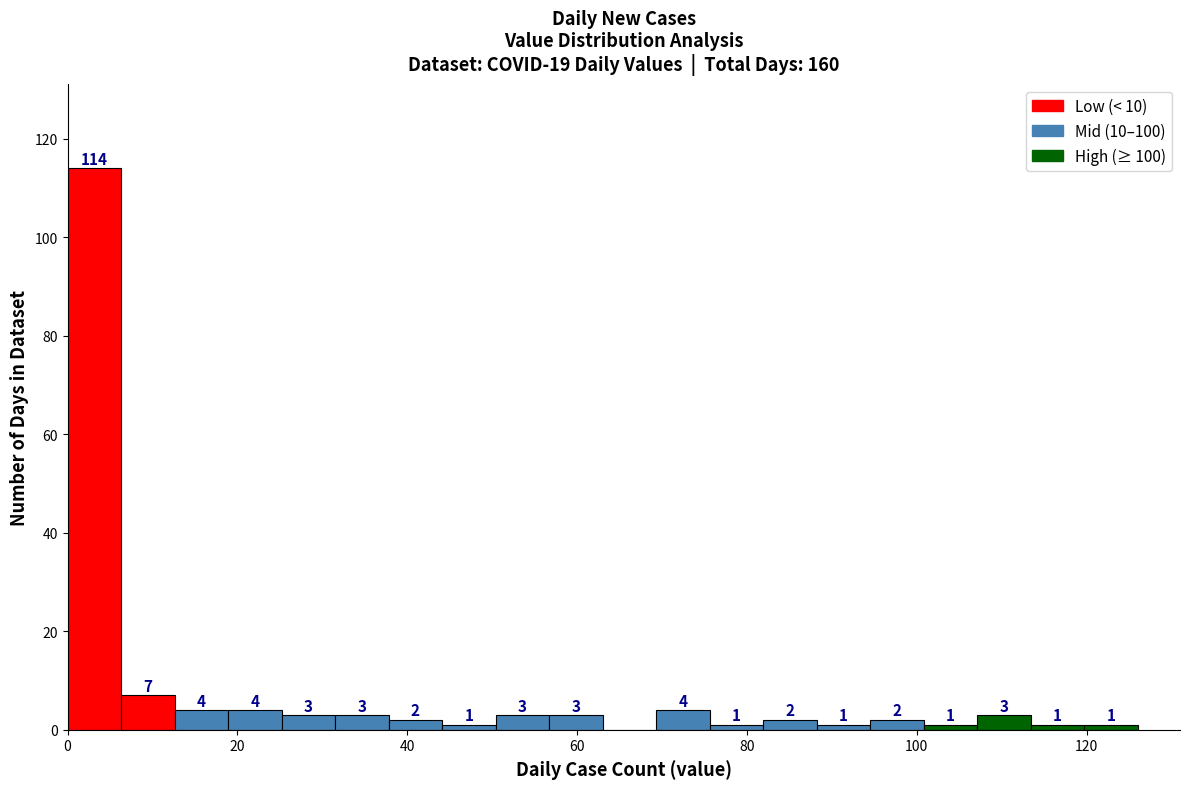

Read against the x-axis, roughly where is the centre of the tallest bar?

4